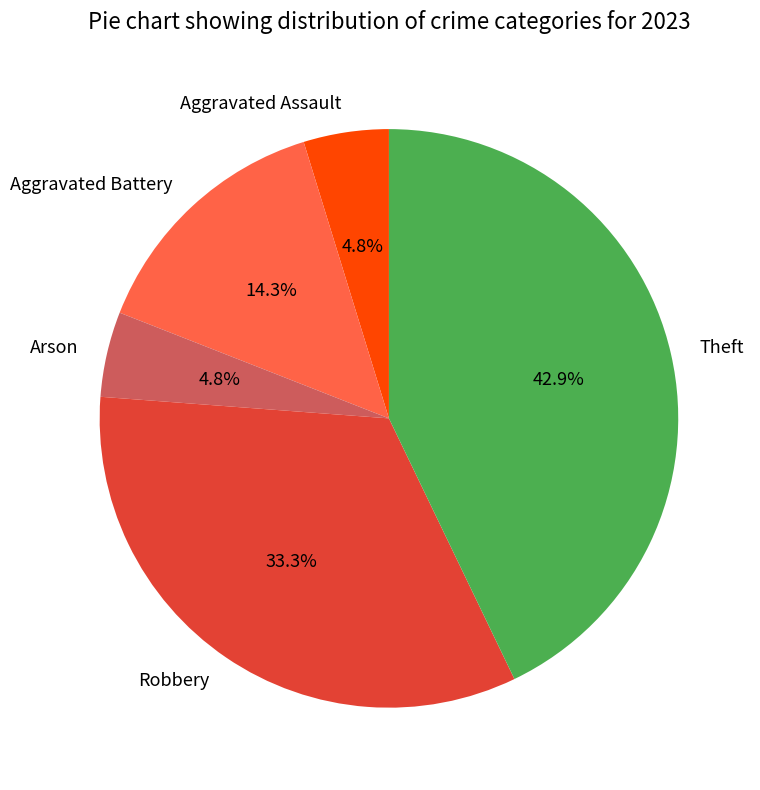

Which has a higher value, Arson or Theft?

Theft